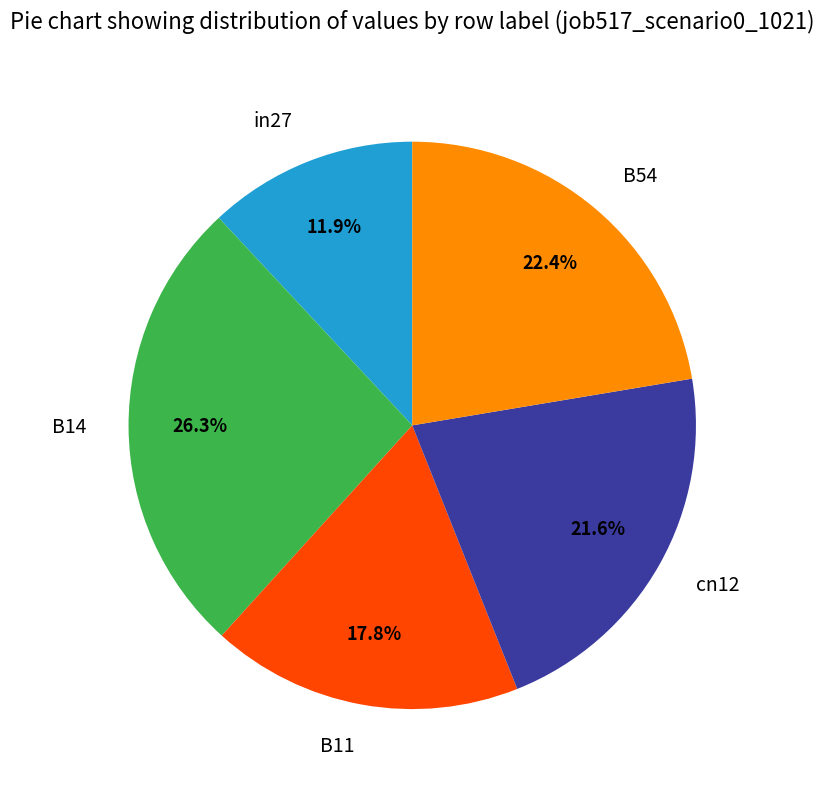

To the nearest percent, what is the average slice percentage?

20%